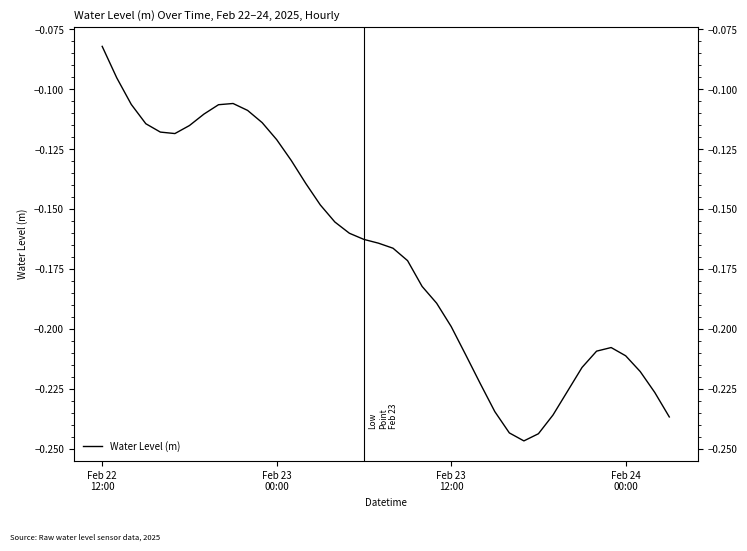

What is the change in value from Feb 23
12:00 to 30?

-0.1